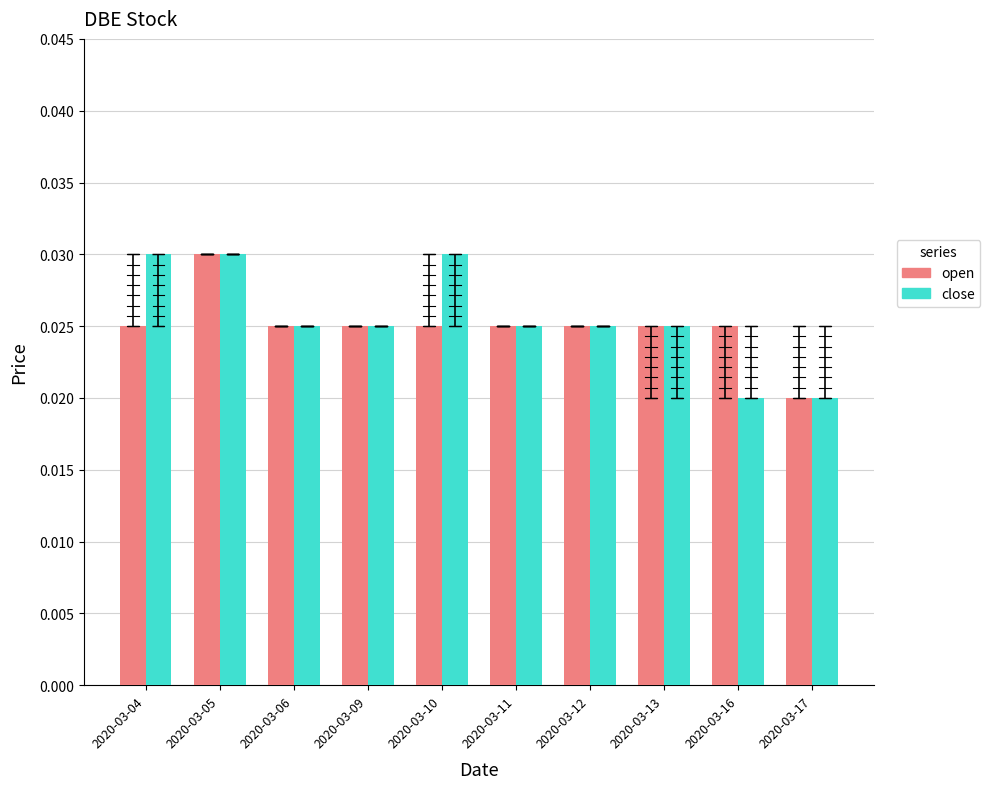

What are all the series names shown in the legend?

open, close